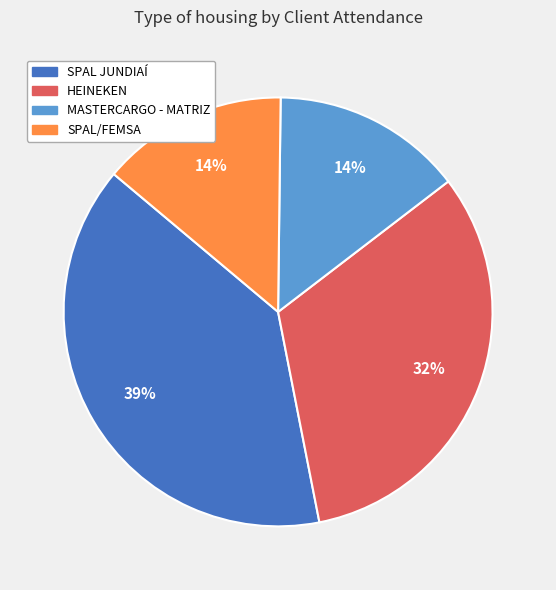

How many segments does this pie chart have?

4